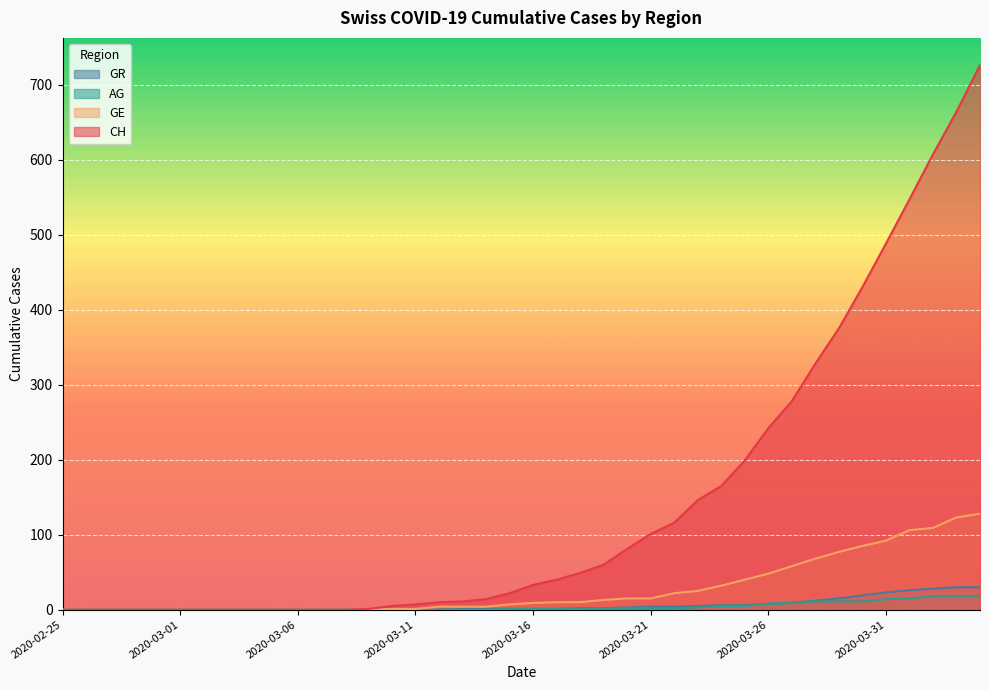

True or false: GE has a value of 0 at 2020-03-06.

True